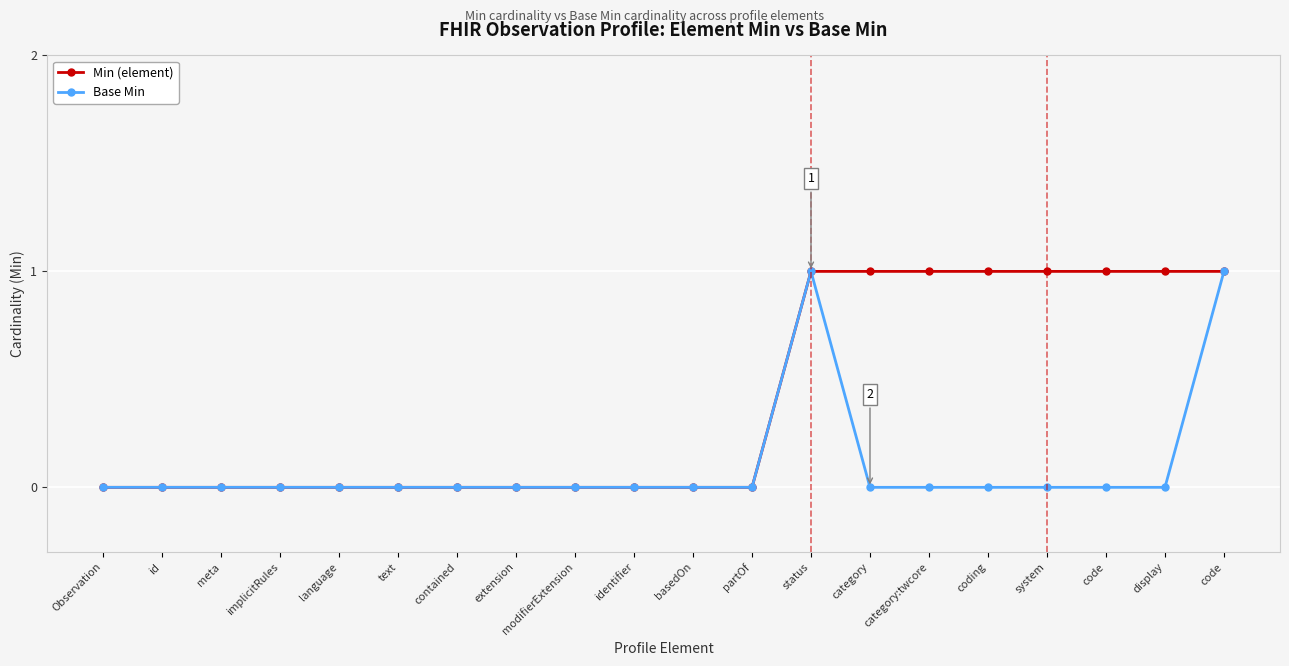

What is the difference between the second highest and minimum values in the Min (element) series?

1